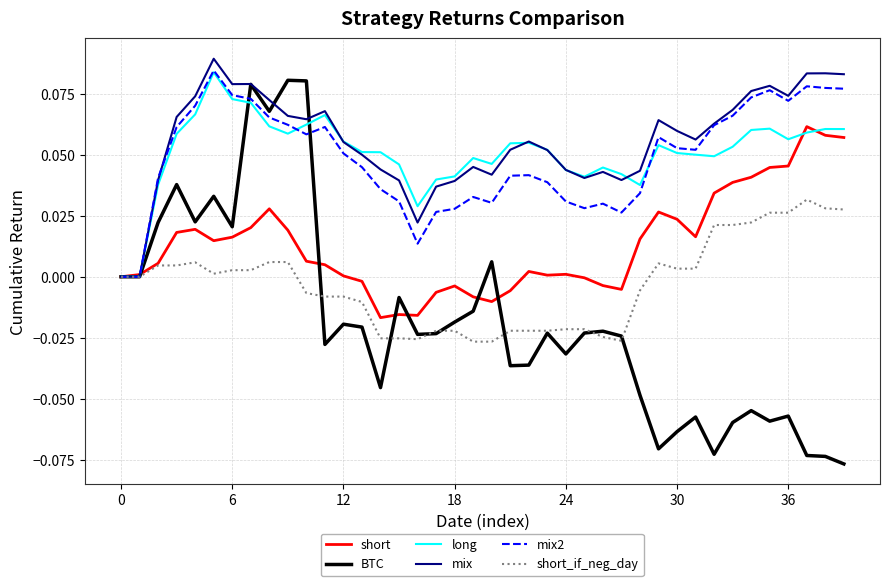

Which series has the widest spread of values?

BTC